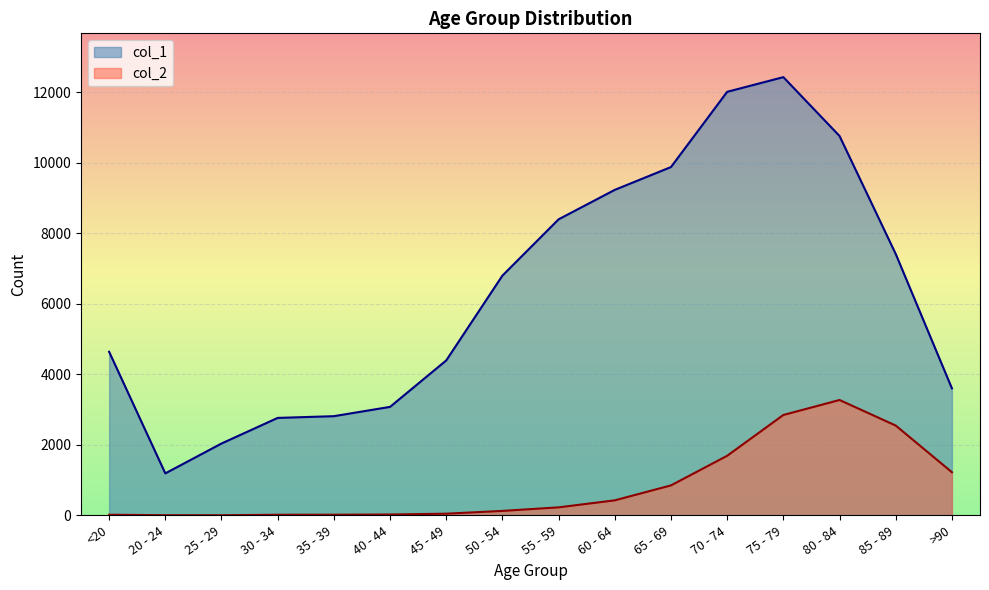

How many interior local valleys does the col_1 series have?

1